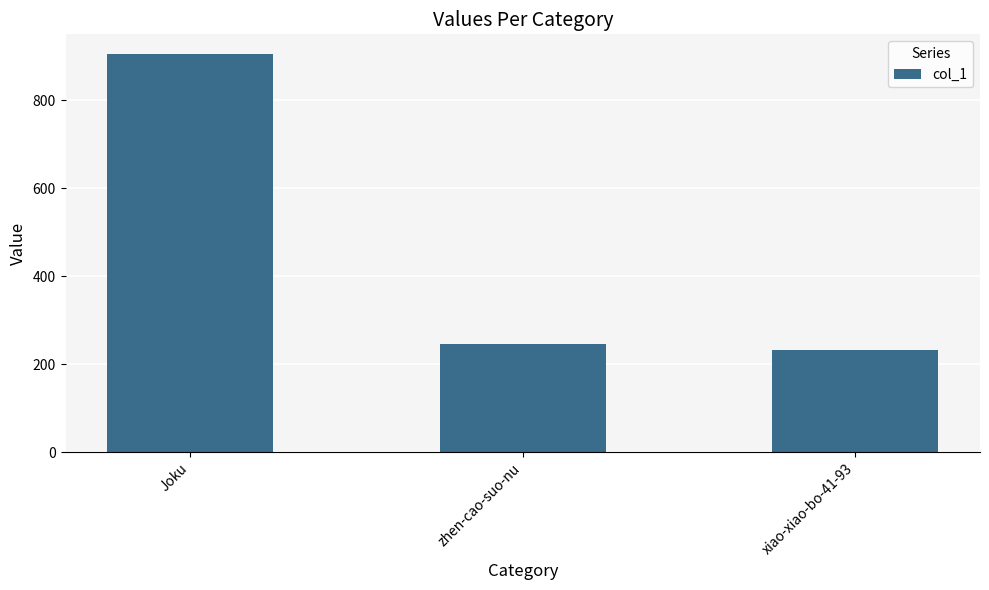

The chart shows a value of 1610 at Joku. True or false?

False